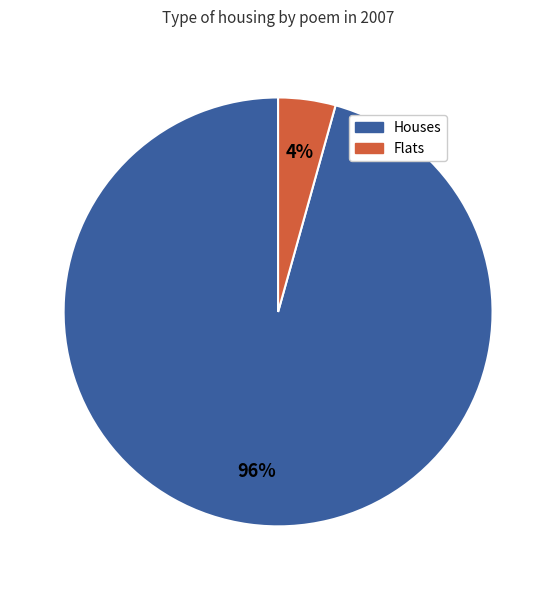

Is there any slice that represents more than half of the pie?

Yes